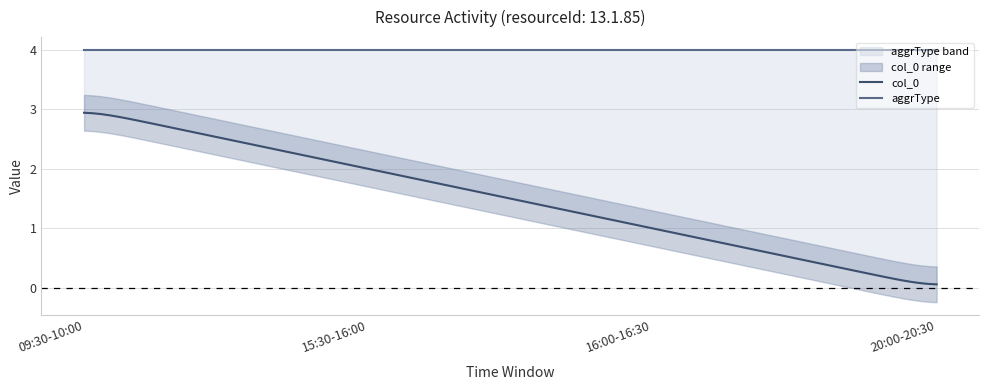

True or false: aggrType has more than 0 points higher than both neighbors.

False